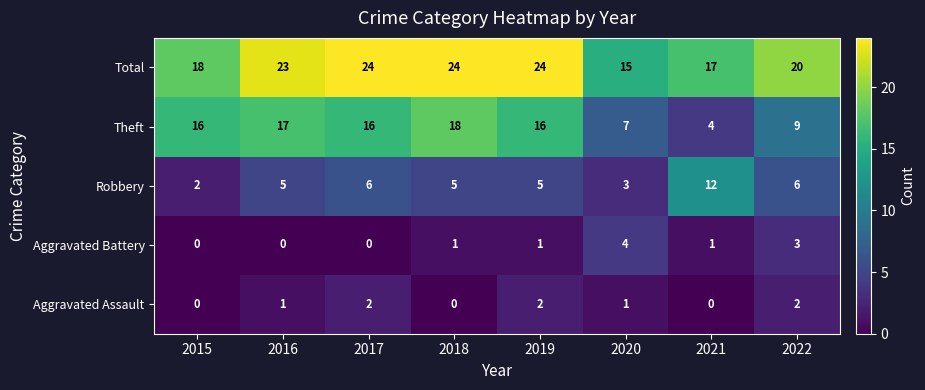

Which series has the largest range (max minus min)?

Theft